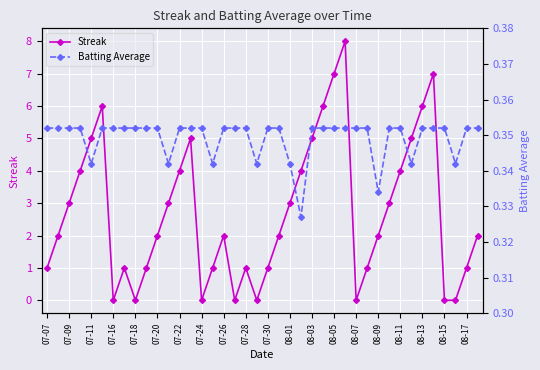

True or false: Streak has more than 2 points higher than both neighbors.

True